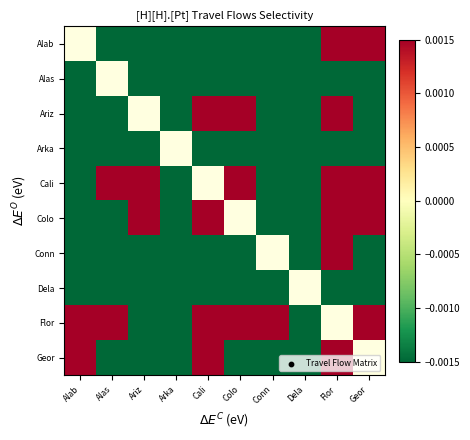

List the series in order of their peak value, lowest first.

Arka, Alab, Alas, Dela, Ariz, Cali, Colo, Conn, Flor, Geor